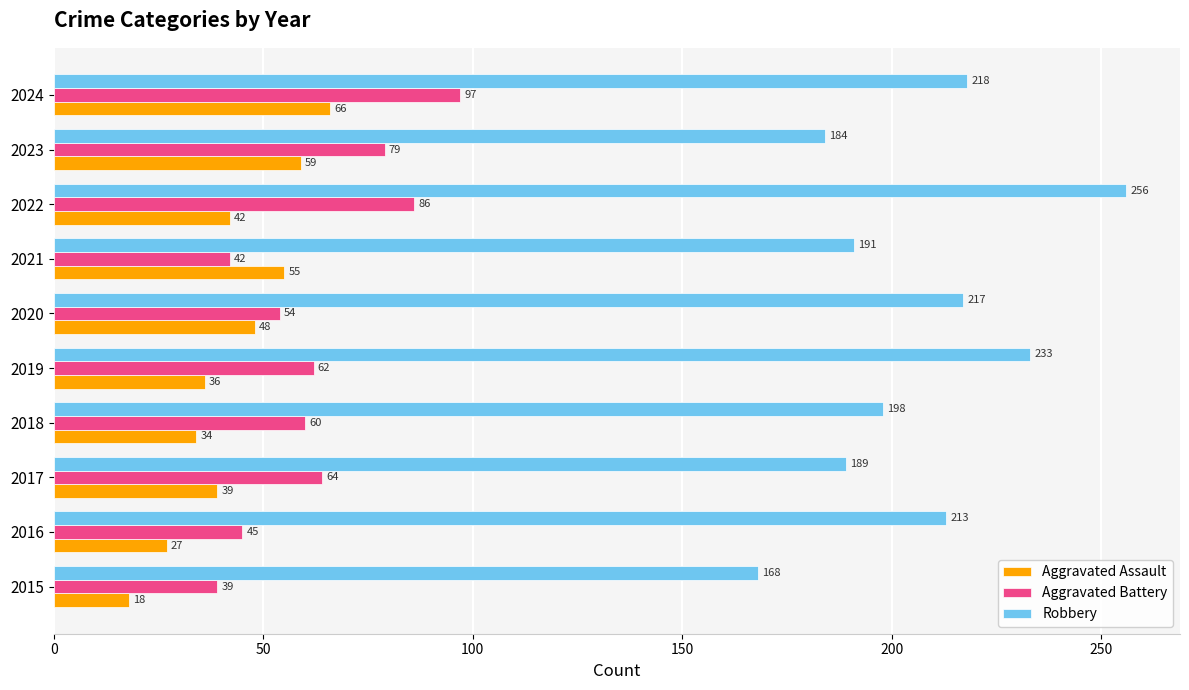

What is the average value of the Aggravated Battery series?

63